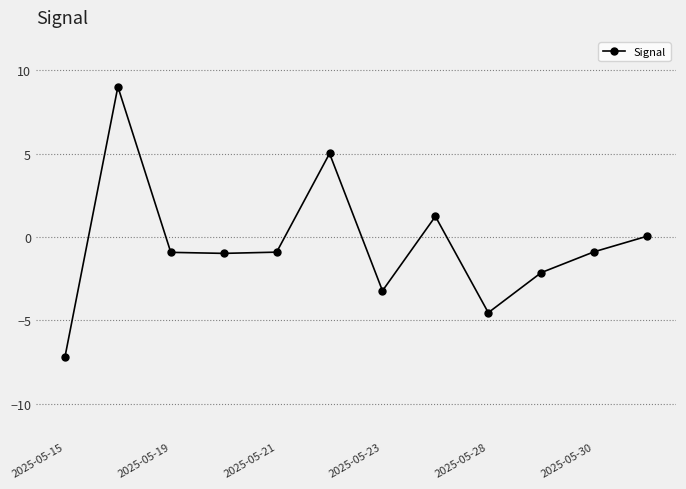

What is the difference between the maximum and minimum values?

16.2